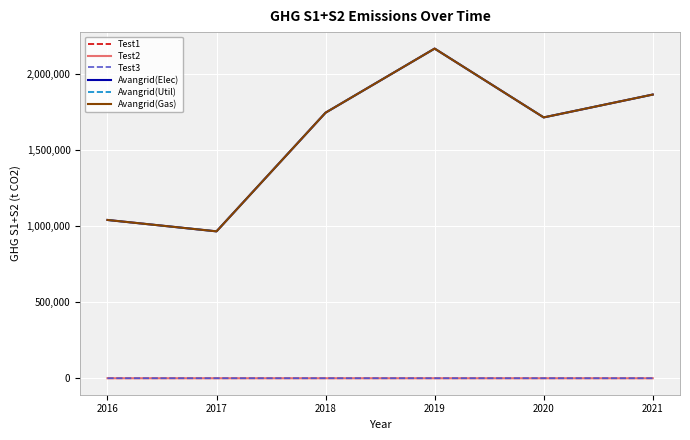

What is the maximum value shown in the chart?

2165585